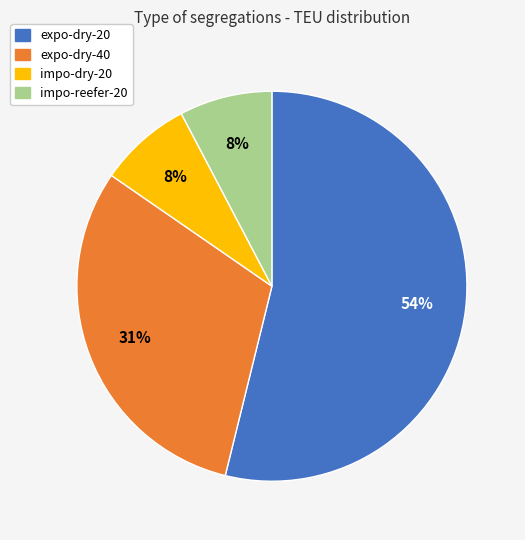

Does any single category account for the majority?

Yes